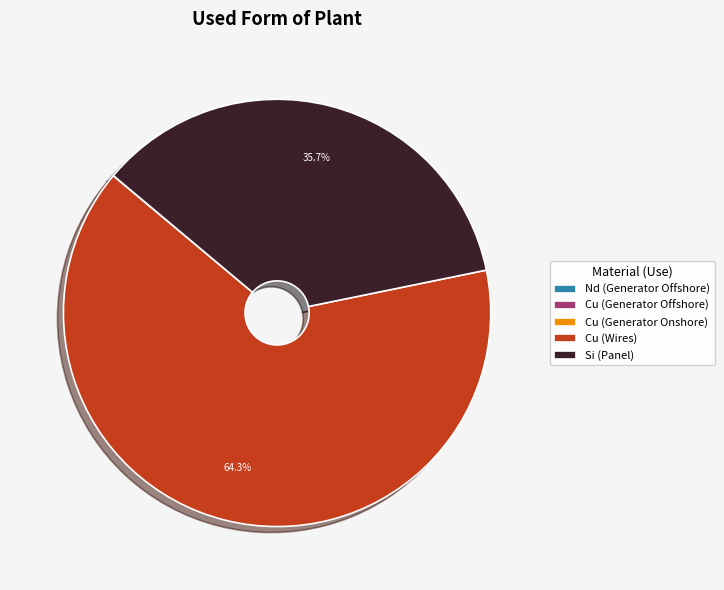

Which category has the biggest portion of the pie?

Cu (Wires)